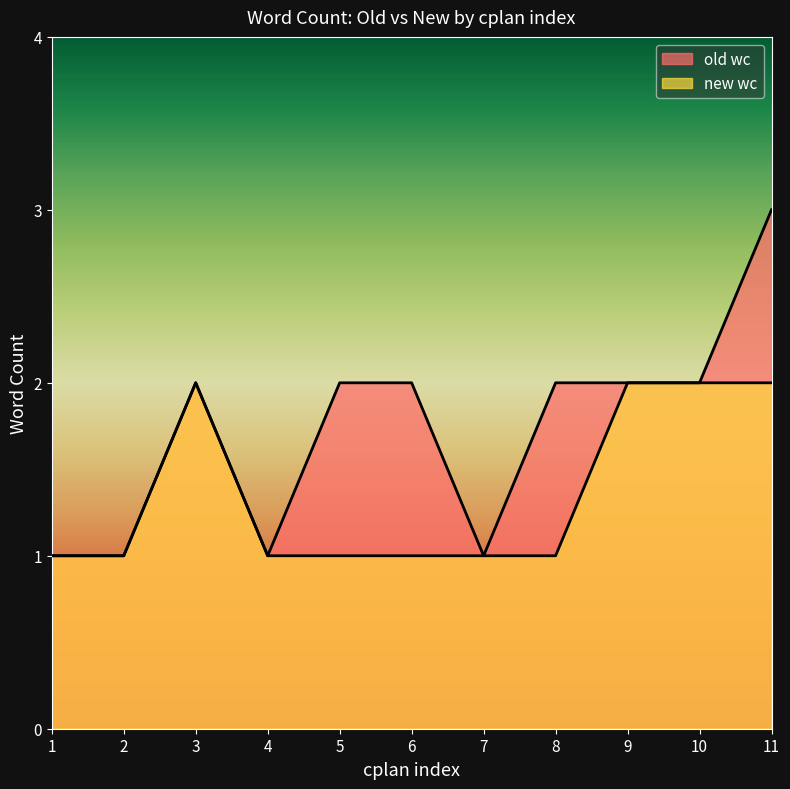

What is the value of the new wc point at the 6th from the left?

1